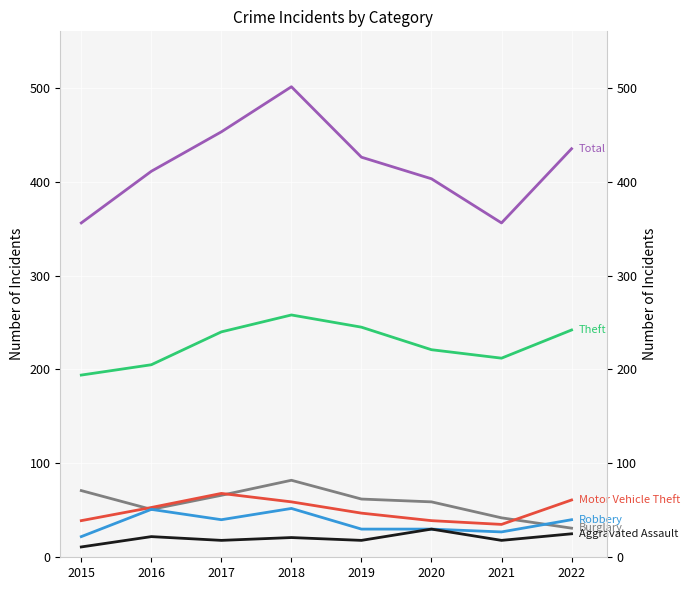

Between 2016 and 2020, which series saw the biggest shift?

Robbery